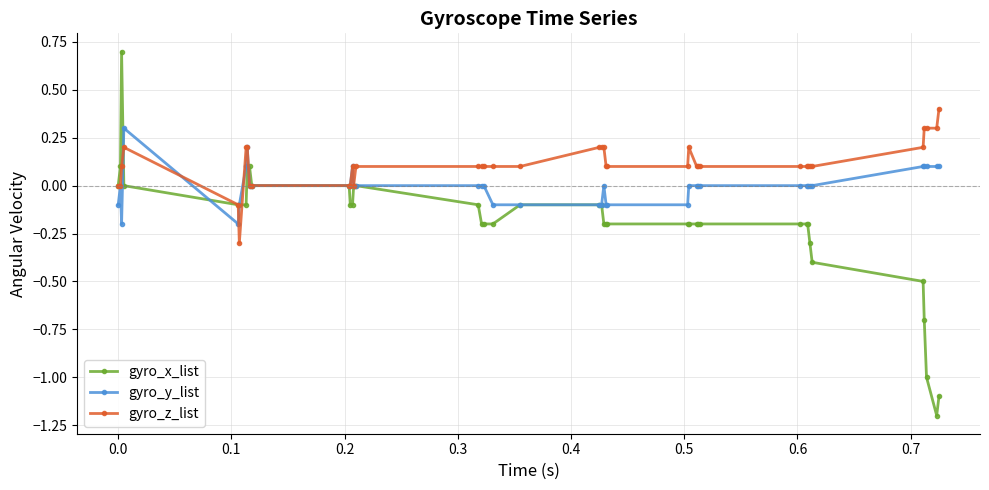

True or false: gyro_y_list has more than 1 points higher than both neighbors.

True